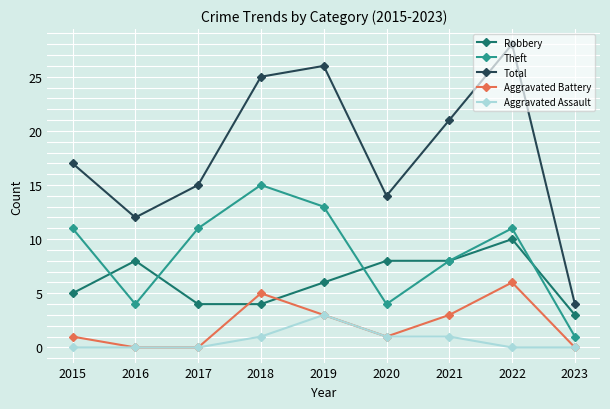

What is the sum of the Theft values at 2015 and 2021?

19